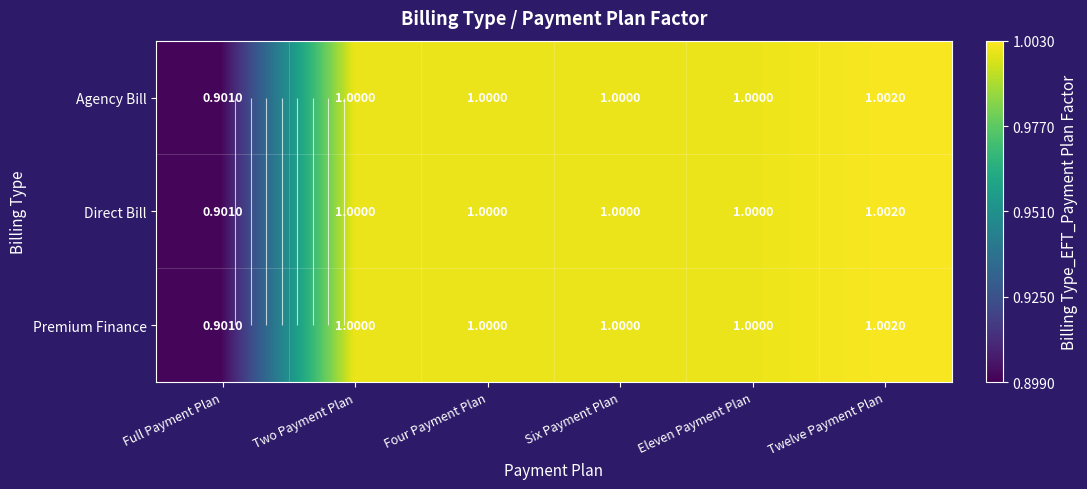

What is the approximate value of Direct Bill at Twelve Payment Plan?

1.0